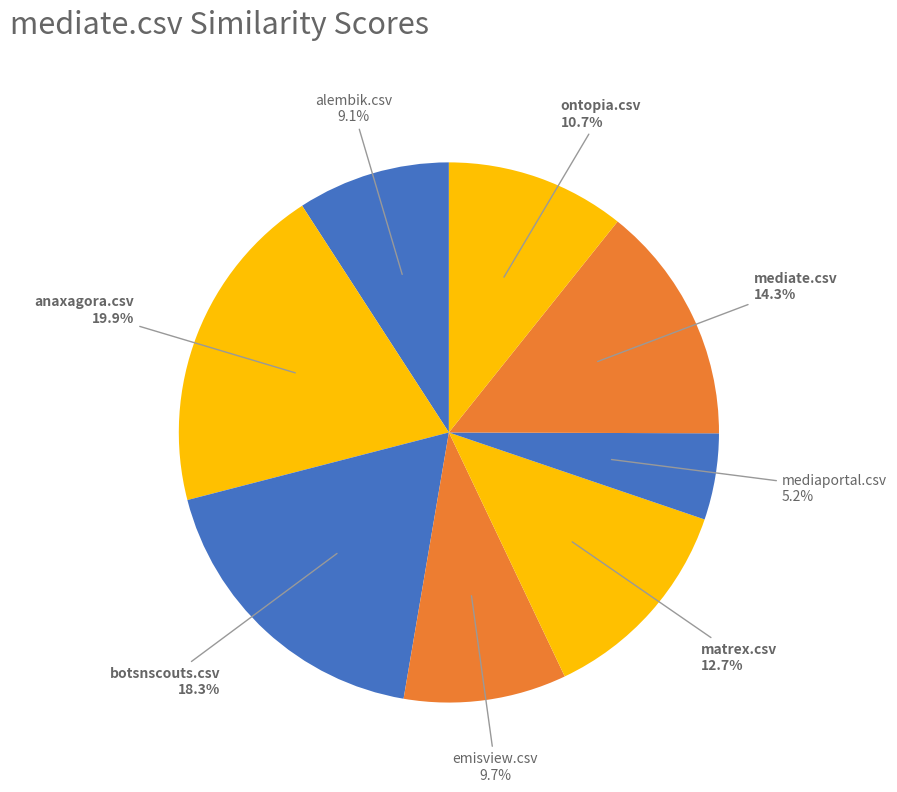

How many segments does this pie chart have?

8